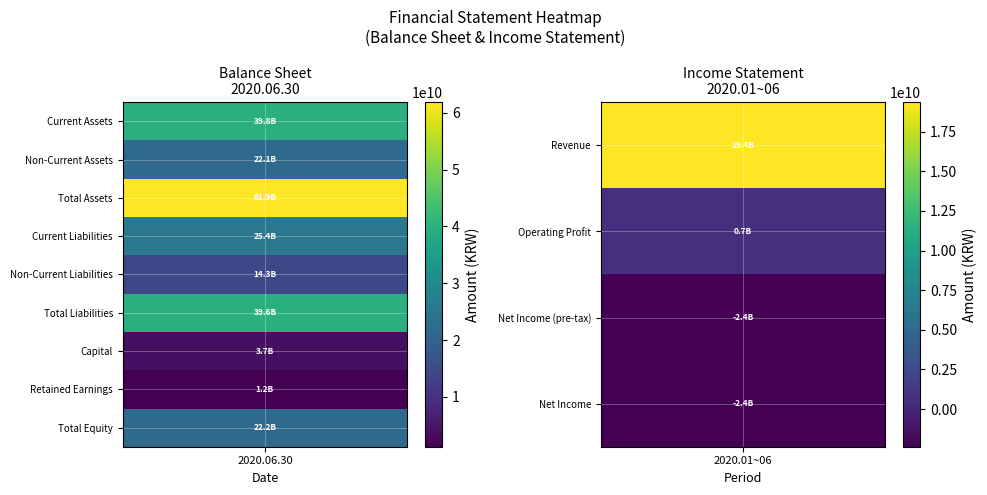

What is the total value across all series at 2?

59506804482